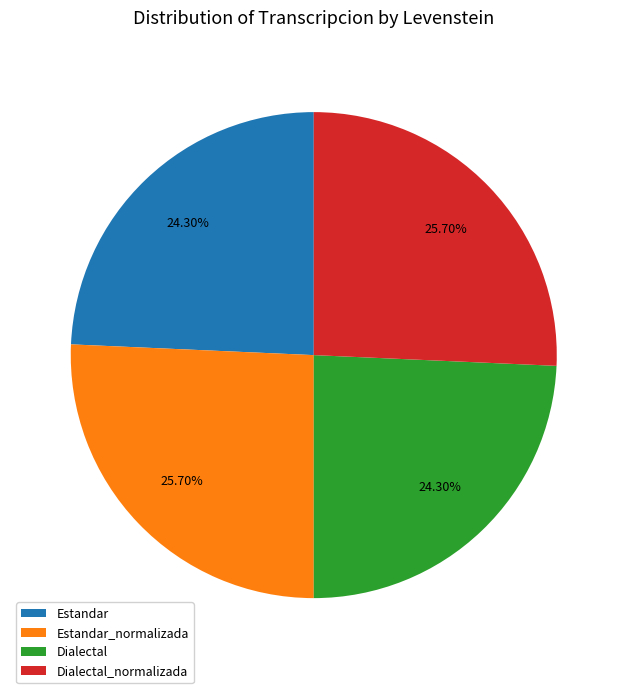

To the nearest percent, what is the combined percentage of Dialectal and Estandar?

49%